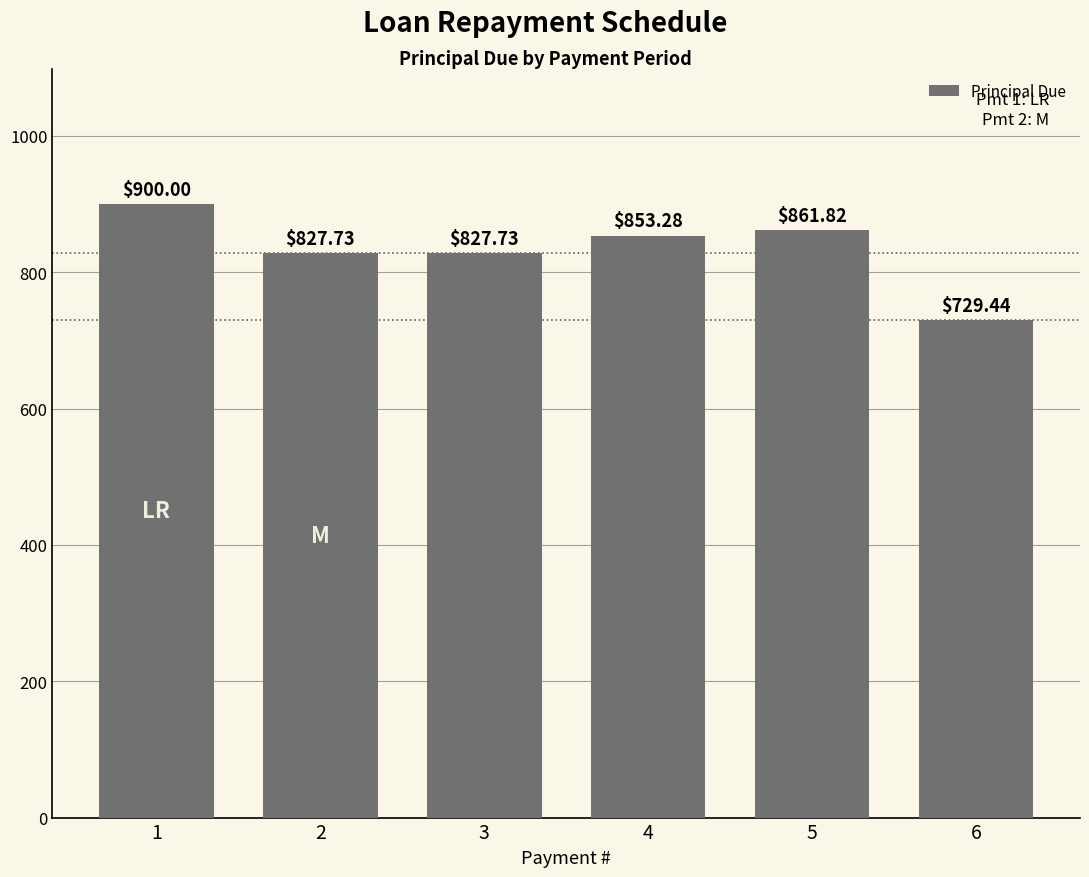

Between 4 and 6, which is larger?

4